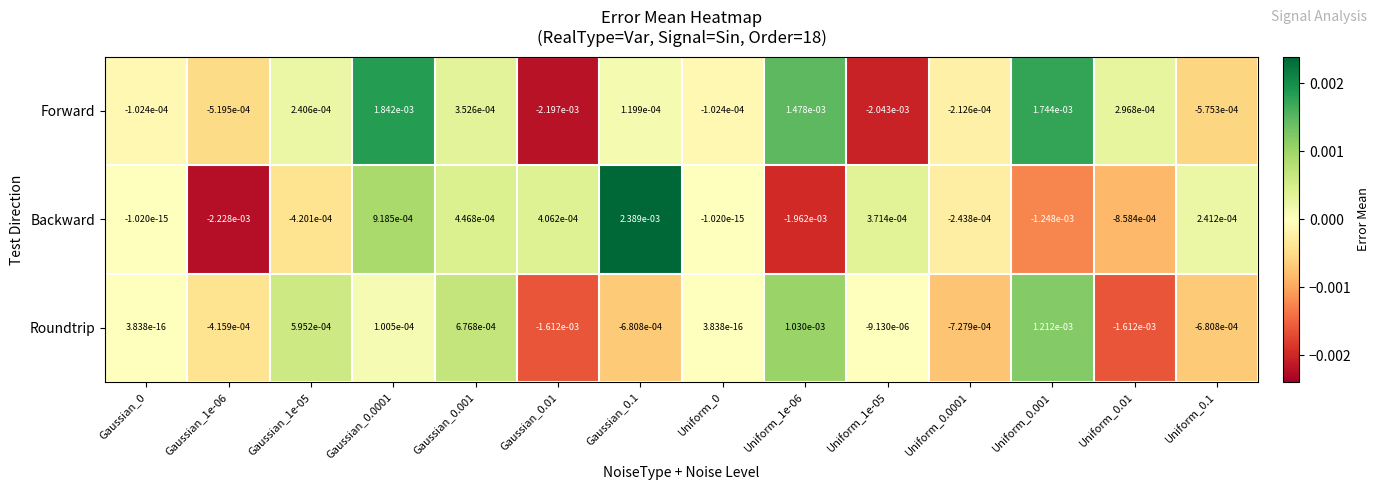

Which series changed the most between Gaussian_1e-05 and Uniform_0.001?

Forward